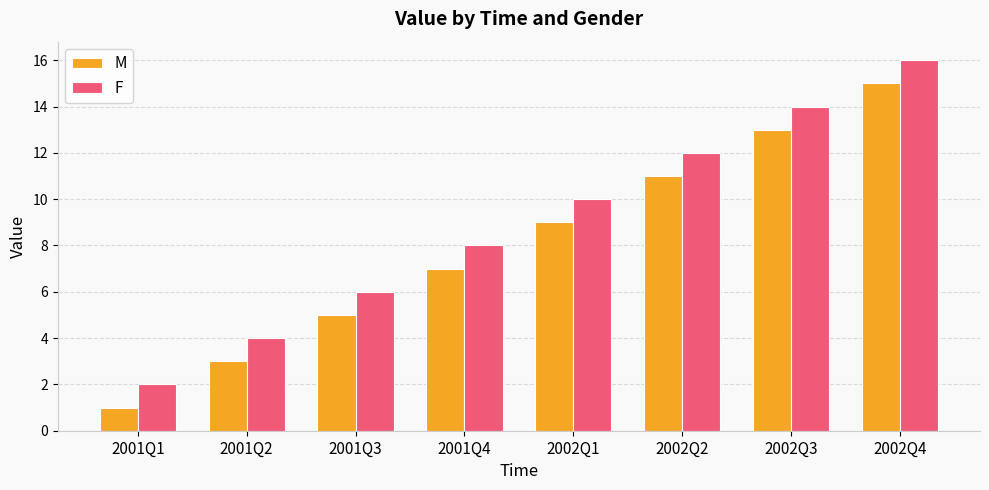

Which category has the highest value in the F series?

2002Q4